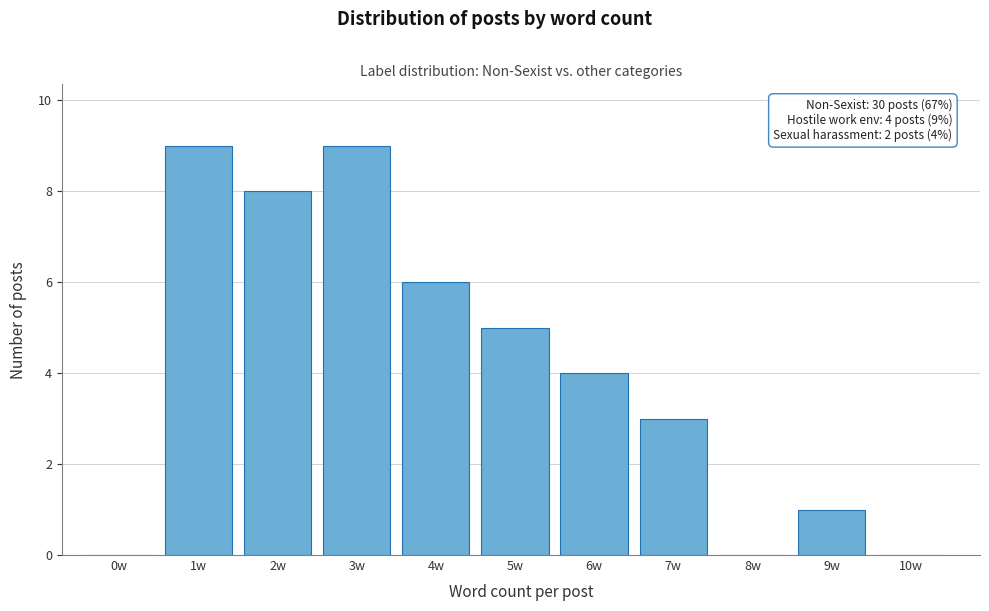

Reading left to right, extract all data points from this chart.

0w=0	1w=9	2w=8	3w=9	4w=6	5w=5	6w=4	7w=3	8w=0	9w=1	10w=0